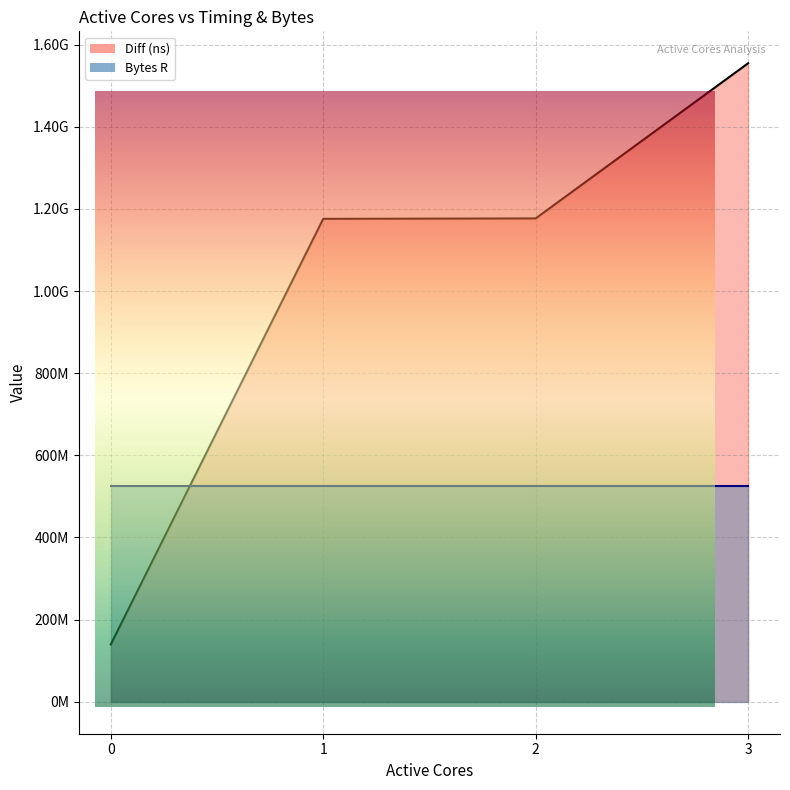

What is the difference between the maximum and minimum values?

1414903133